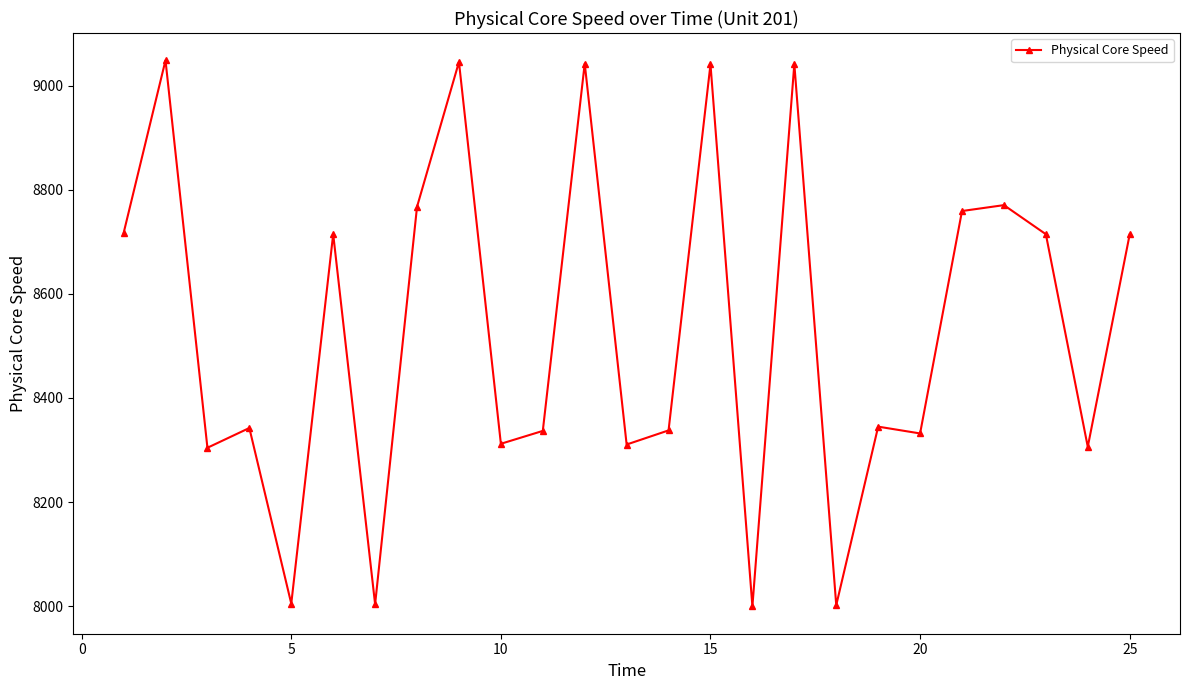

What is the smallest value displayed?

7999.4